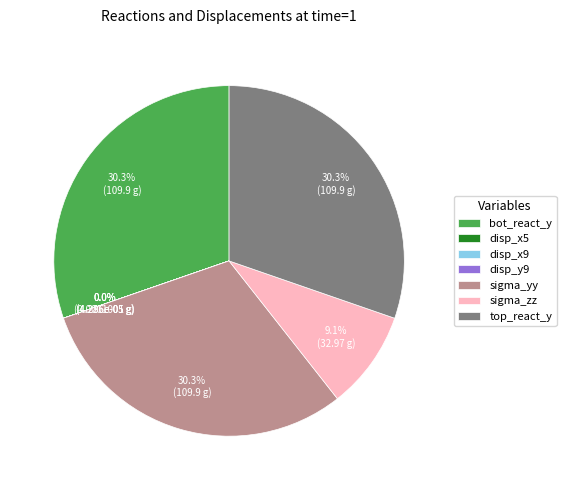

Do top_react_y and sigma_yy together represent more than half of the pie?

Yes